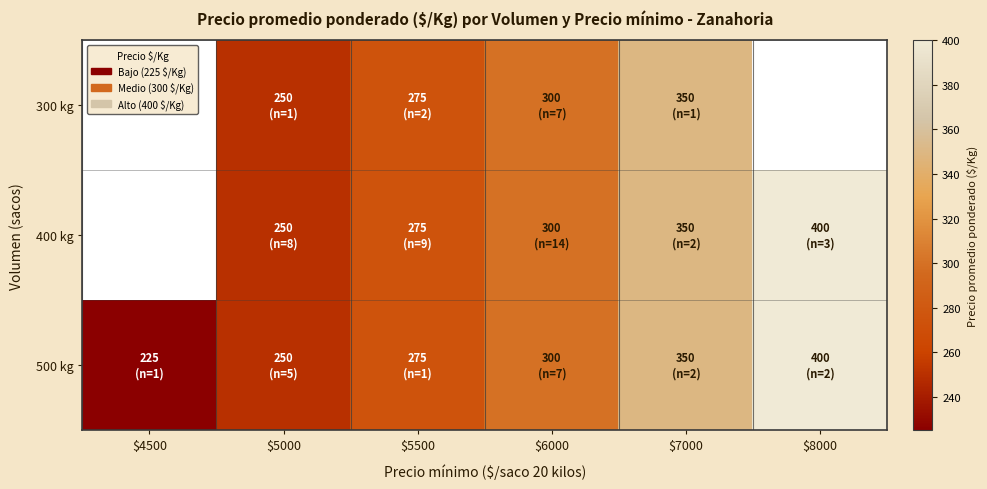

What is the maximum value shown in the chart?

400.0